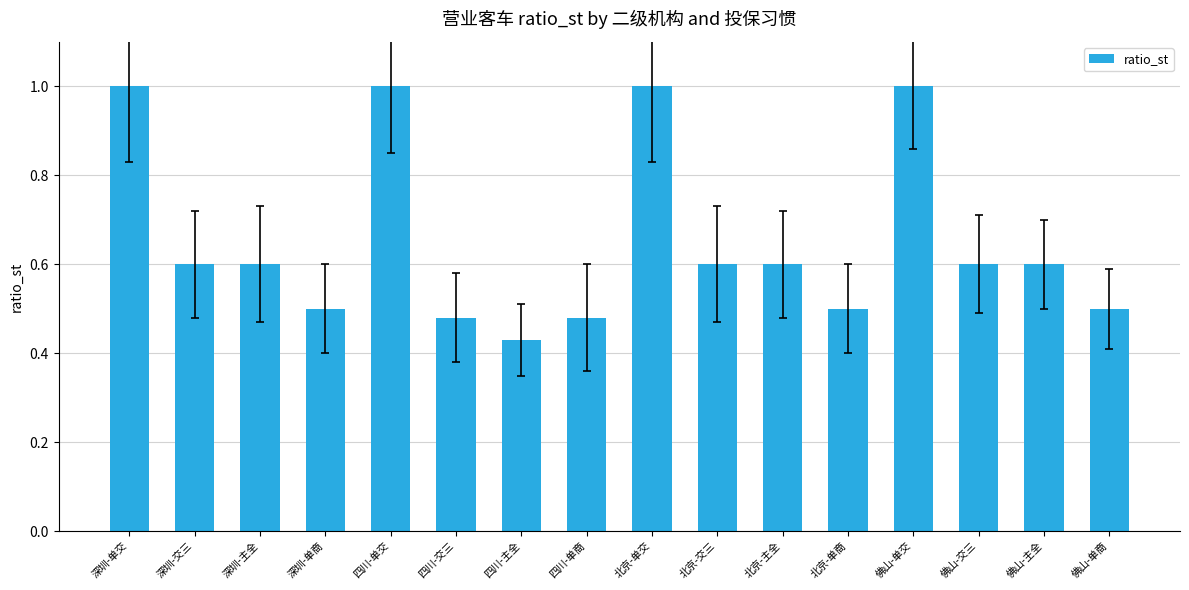

What is the sum of all values?

10.5